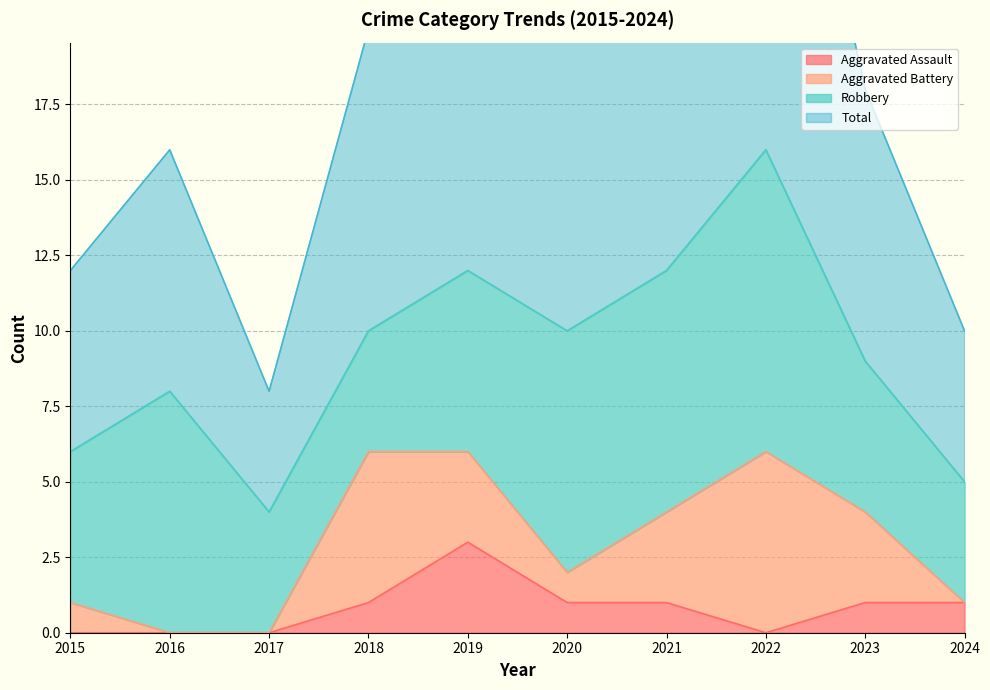

Reading right to left, extract all data points from this chart.

Aggravated Assault: 1	1	0	1	1	3	1	0	0	0
Total: 10	18	33	24	20	25	20	8	16	12